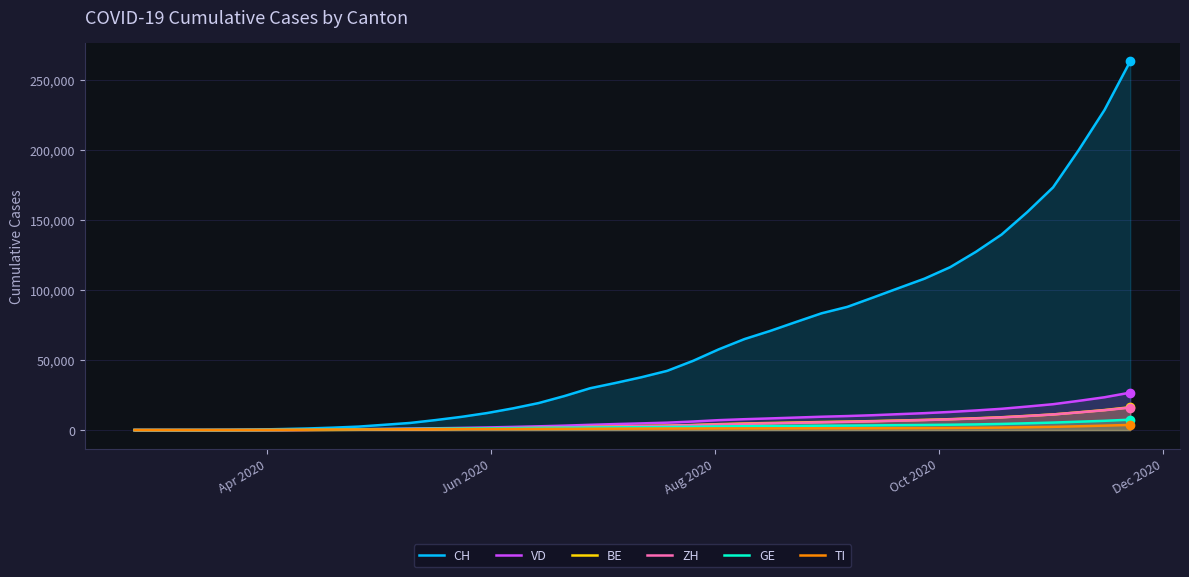

Which series has the largest total across all categories?

CH